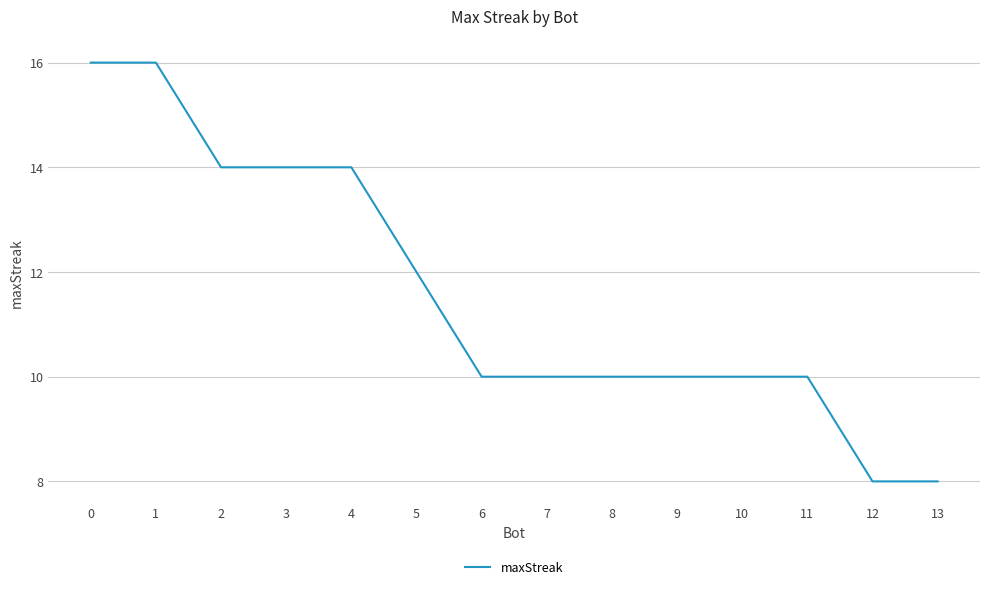

What is the difference between the values at 6 and 1?

6